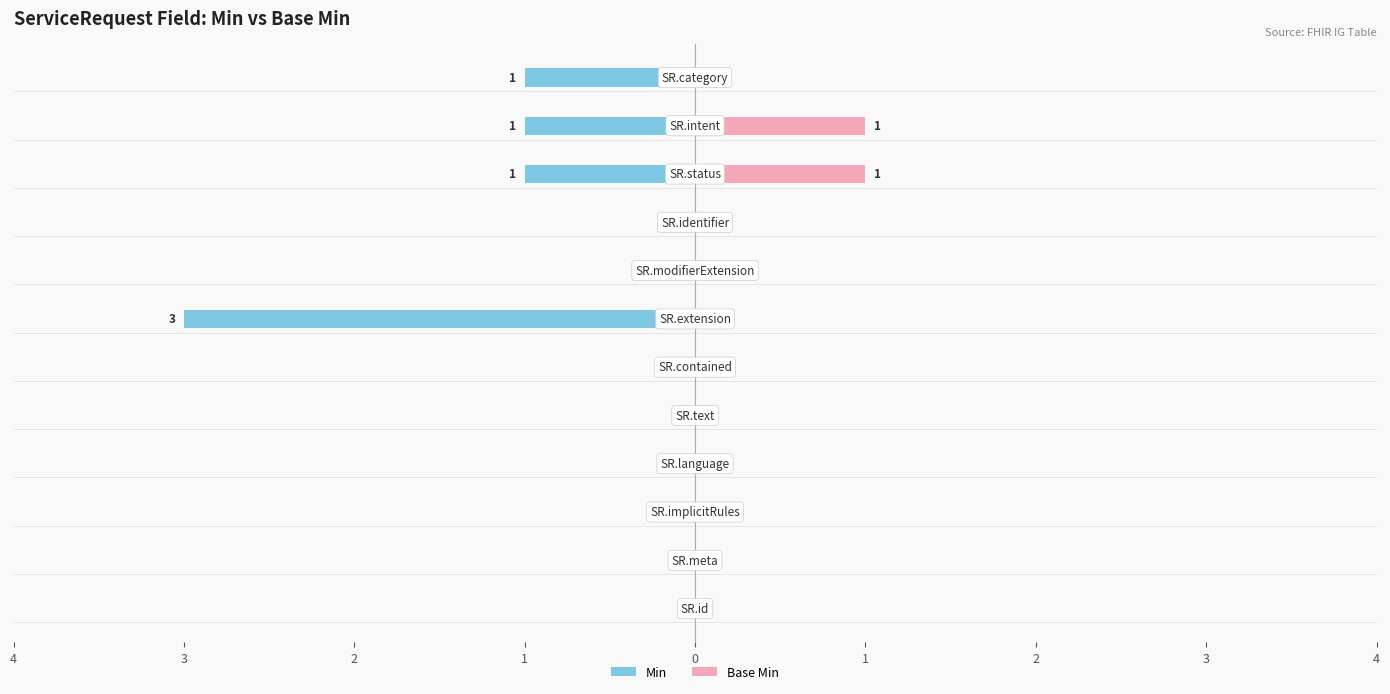

Reading left to right, what are all the values shown in this chart?

Min: 0	0	0	0	0	0	-3	0	0	-1	-1	-1
Base Min: 0	0	0	0	0	0	0	0	0	1	1	0